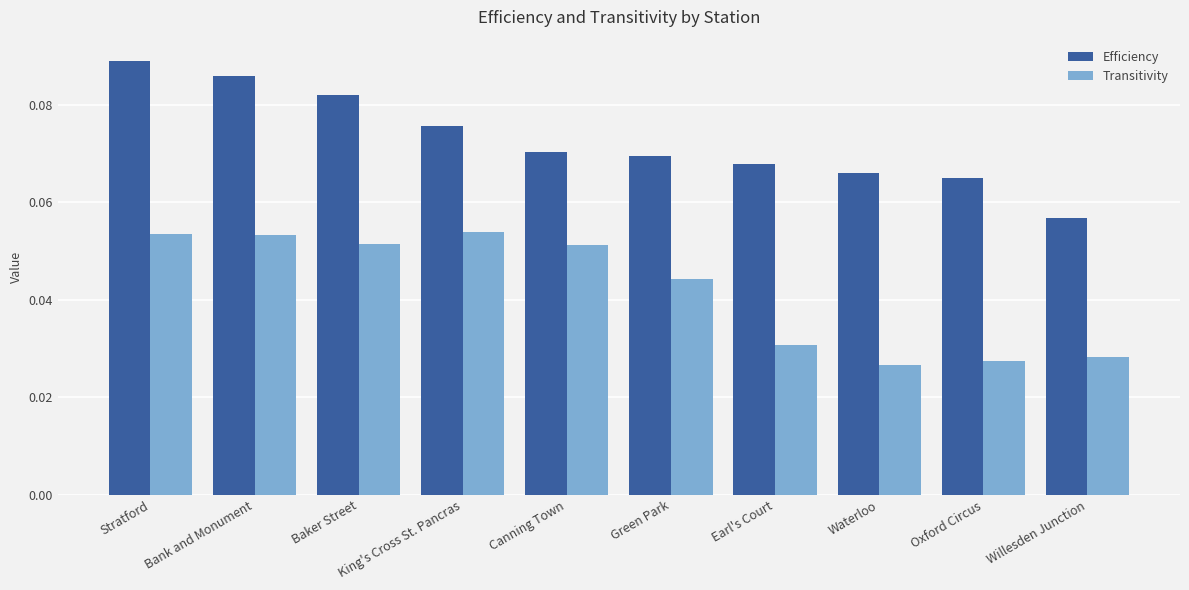

How many bars are there in total?

20